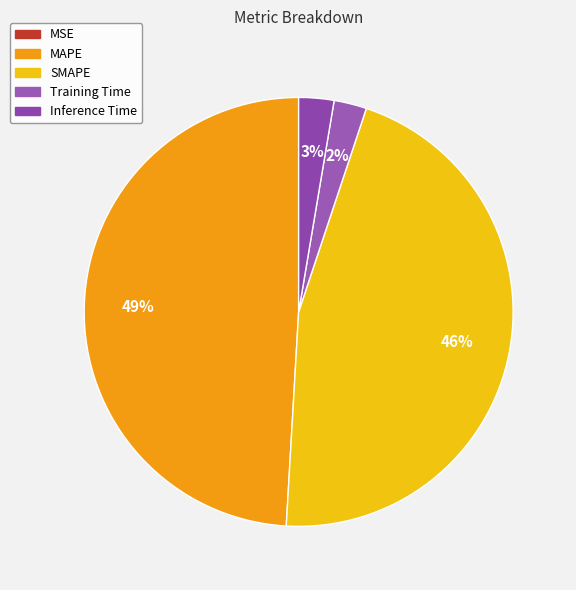

What percentage is the MAPE slice, to the nearest percent?

49%